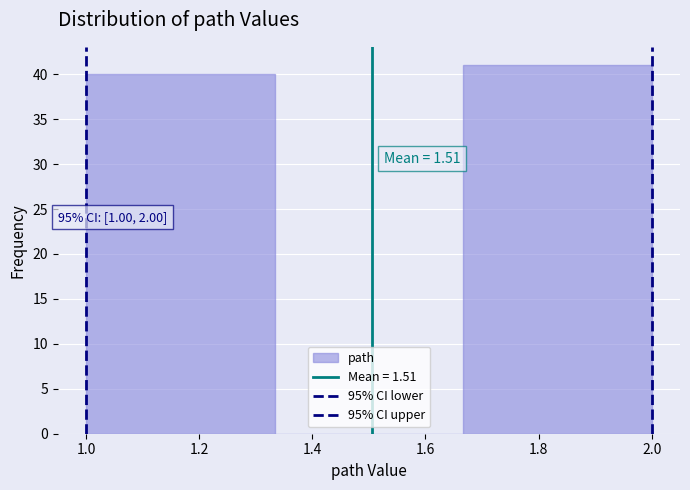

Which range on the x-axis has the tallest bar?

1.66 to 2.00